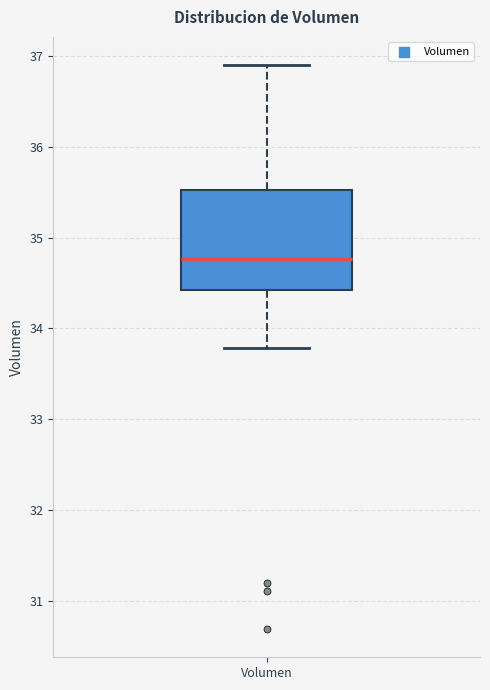

Where is the lower edge of the box for Volumen on the y-axis? The values are not printed on the chart, so give them approximately, as read against the axis.

34.4